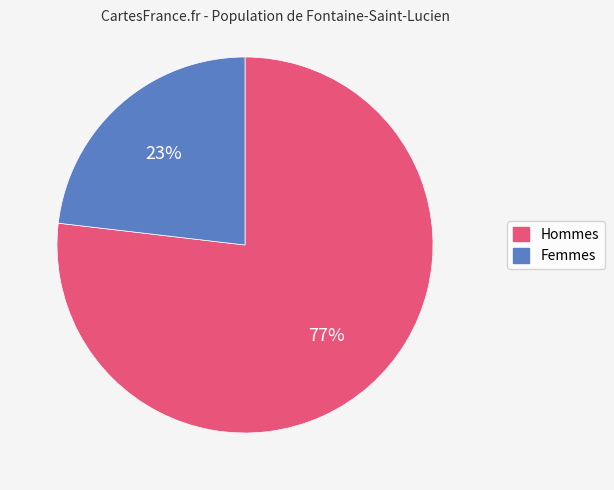

To the nearest percent, what is the average slice percentage?

50%